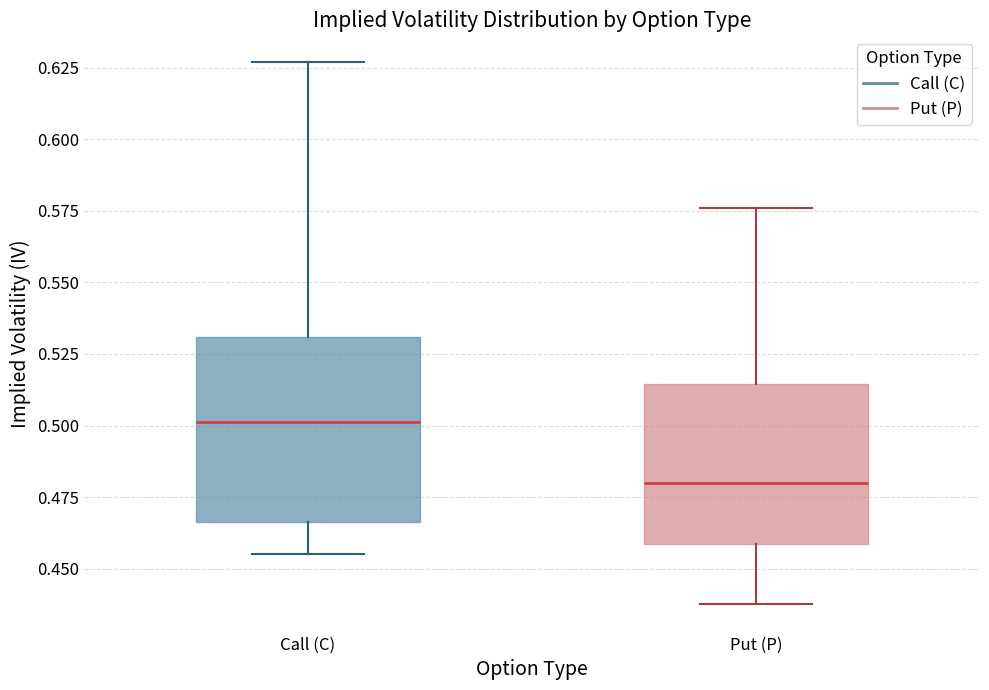

Reading left to right, transcribe this box plot: for each box, give where its median line is, the range the box spans, and where its two whiskers end, as read against the y-axis. The values are not printed on the chart, so give them approximately, as read against the axis.

Call (C): median 0.500, box 0.465 to 0.530, whiskers 0.455 to 0.625
Put (P): median 0.480, box 0.460 to 0.515, whiskers 0.440 to 0.575